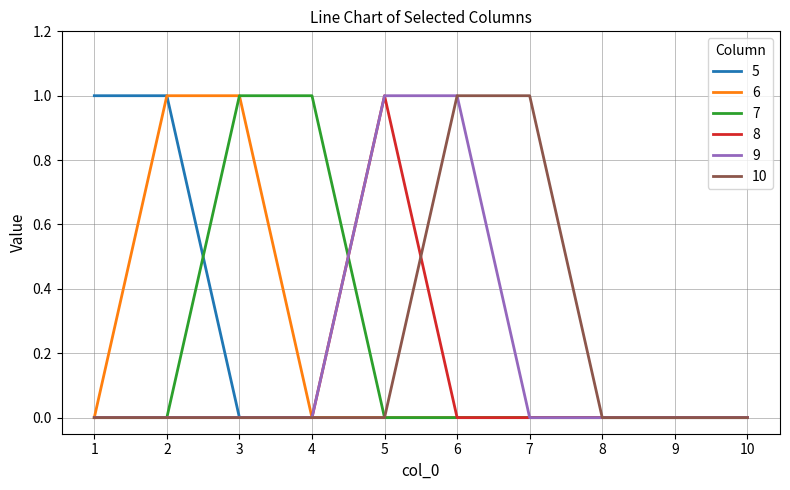

What is the total value across all series at 3?

2